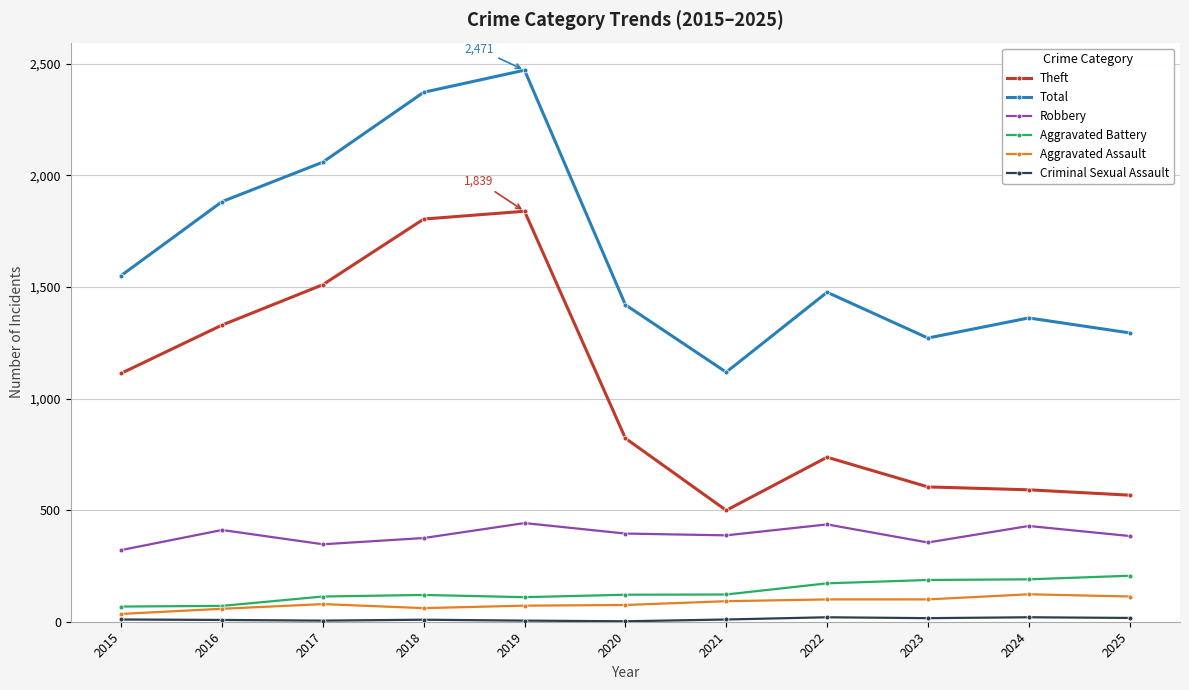

Where is Theft nearest to the value 1169?

2015